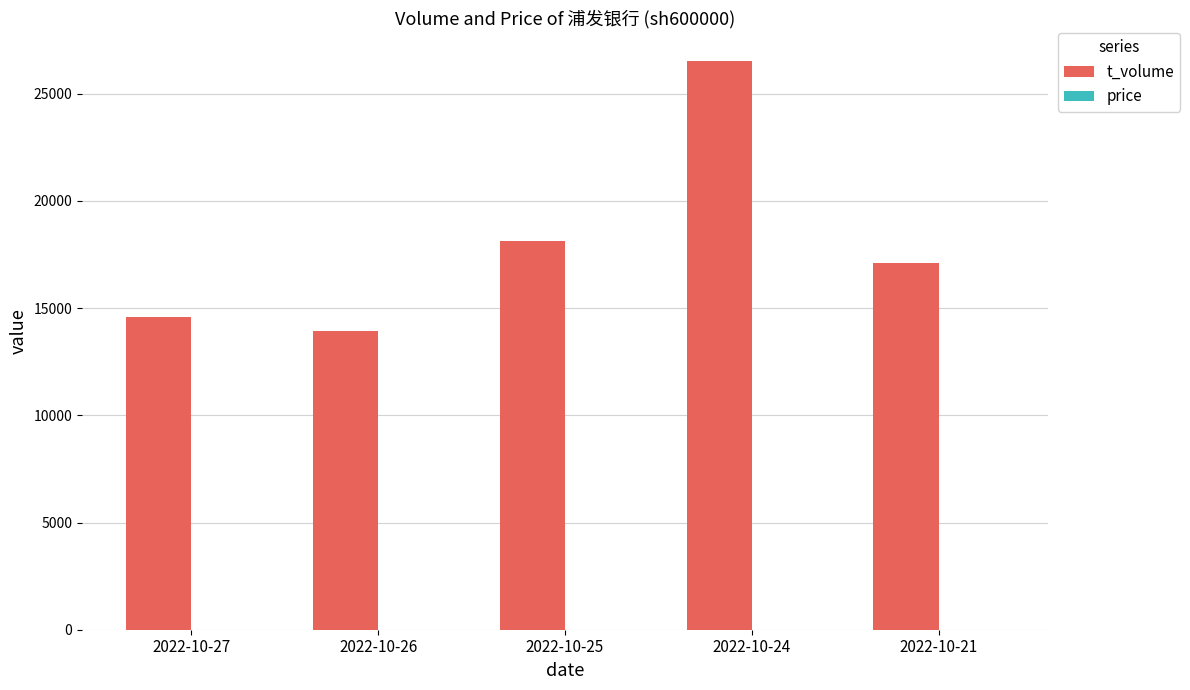

Between 2022-10-27 and 2022-10-24, which series saw the biggest shift?

t_volume